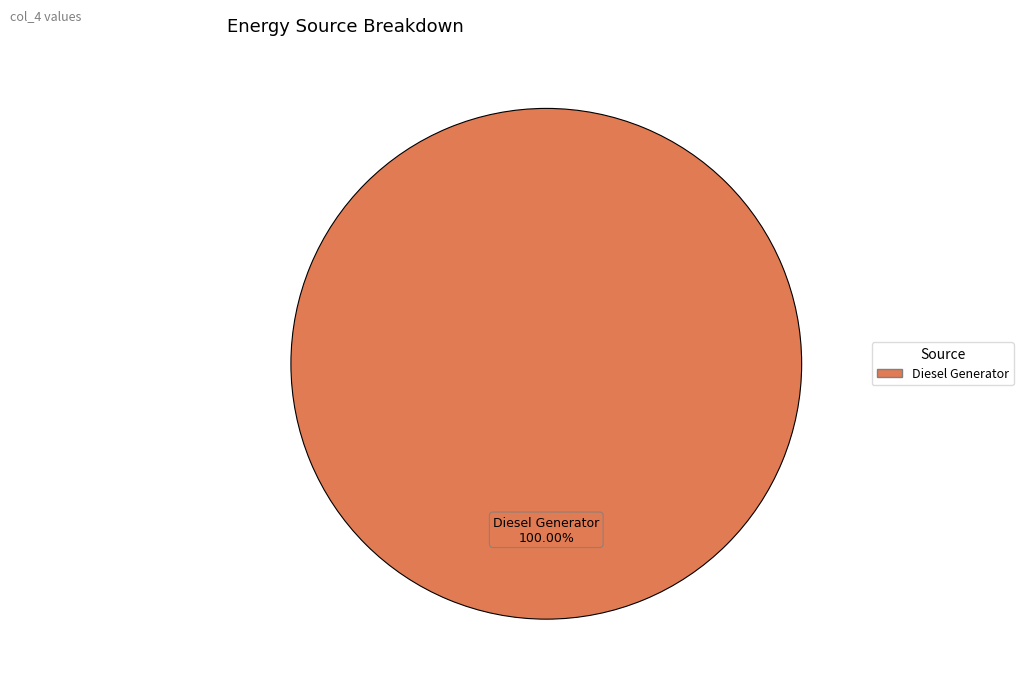

How many segments does this pie chart have?

1